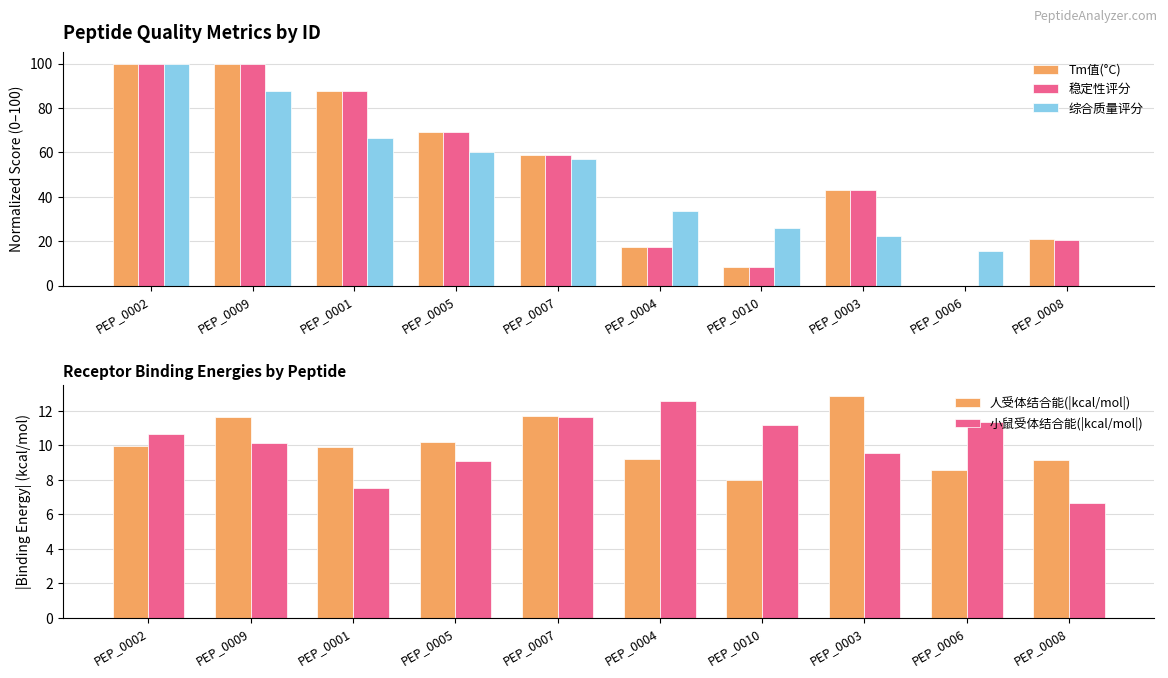

Which label corresponds to the smallest value in the chart?

PEP_0006